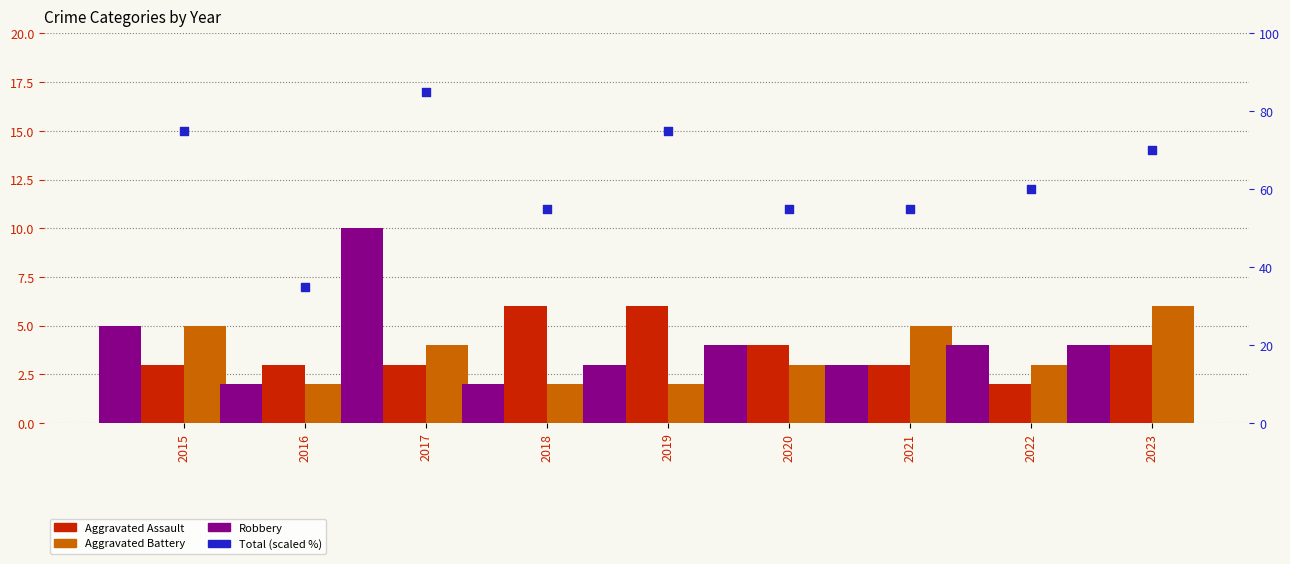

At which category is the sum across all series the highest?

2017